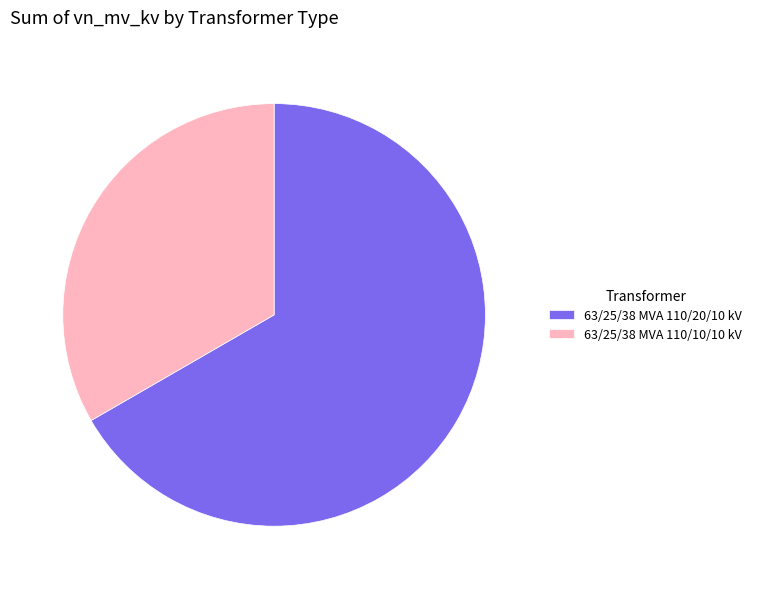

How many slices are in this pie chart?

2